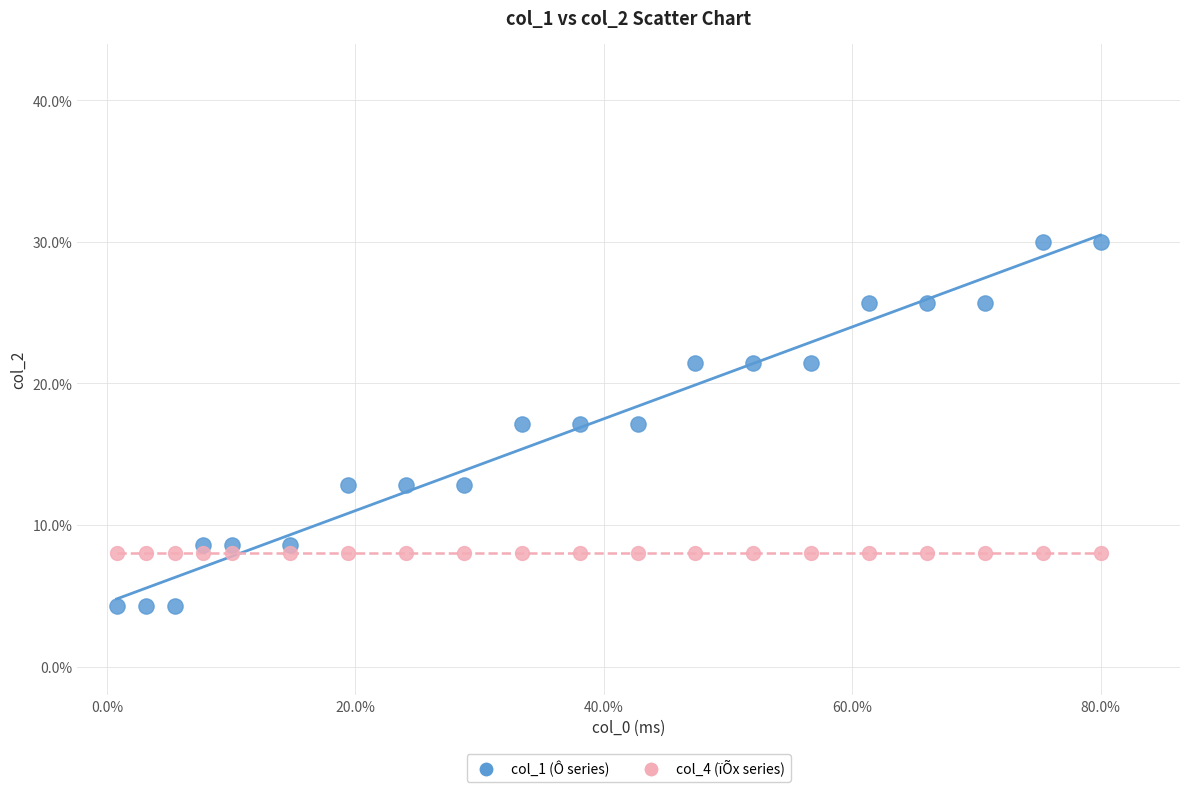

Which series contains the lowest Y value?

col_1 (Ô series)